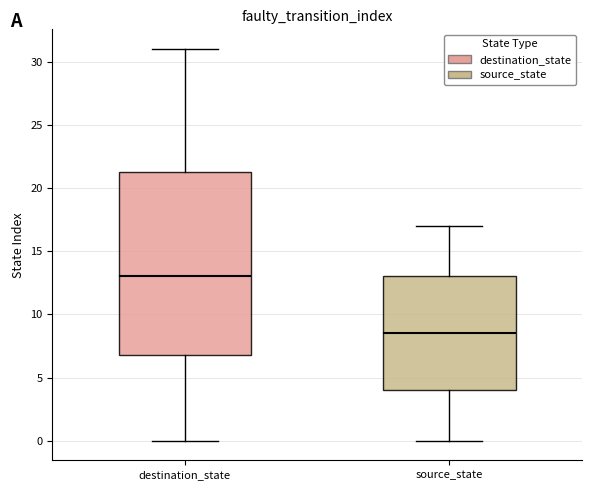

Reading left to right, read every box against the y-axis: the position of its median line, the range the box covers, and the ends of its whiskers. The values are not printed on the chart, so give them approximately, as read against the axis.

destination_state: median 13.0, box 7.0 to 21.5, whiskers 0.0 to 31.0
source_state: median 8.5, box 4.0 to 13.0, whiskers 0.0 to 17.0